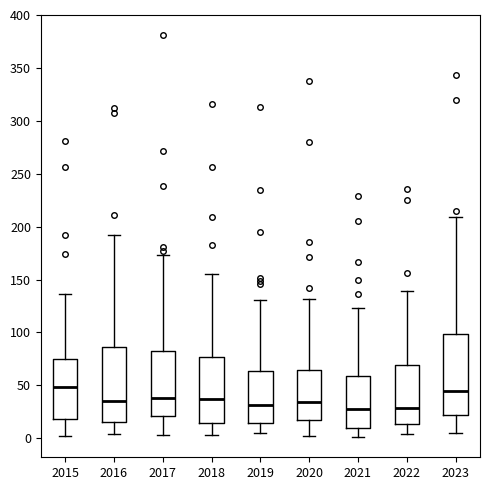

Where does the lower whisker of the box at x = 2021 end on the y-axis? The values are not printed on the chart, so give them approximately, as read against the axis.

0